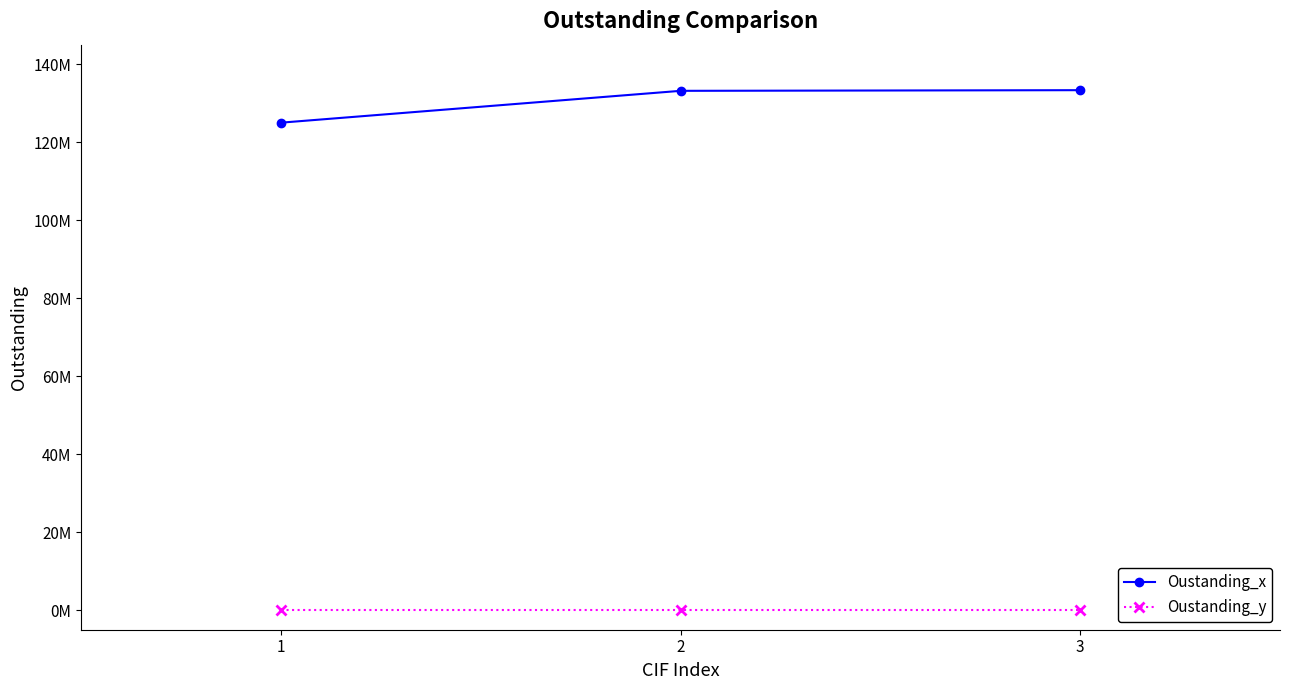

Reading right to left, list all the values displayed in this chart.

Oustanding_x: 133332000	133165000	125000000
Oustanding_y: 0	0	0